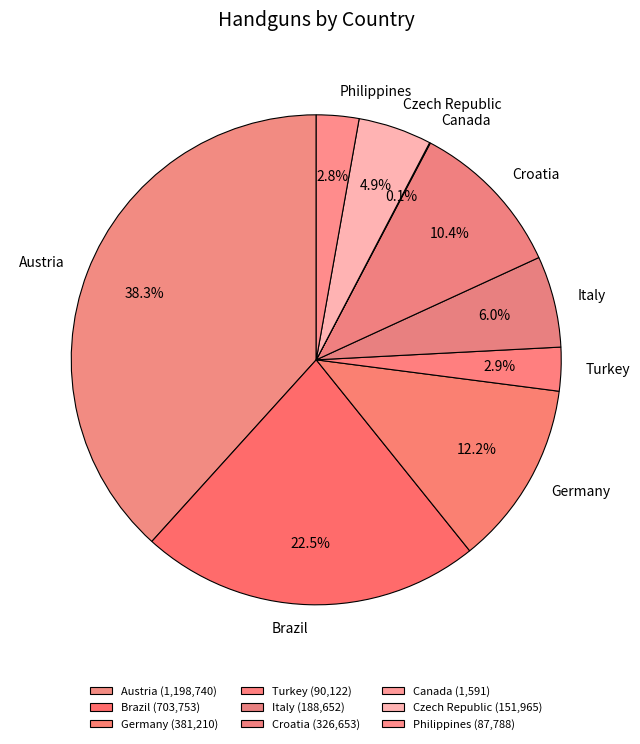

What is the ratio of the value at Germany to the value at Brazil?

0.5